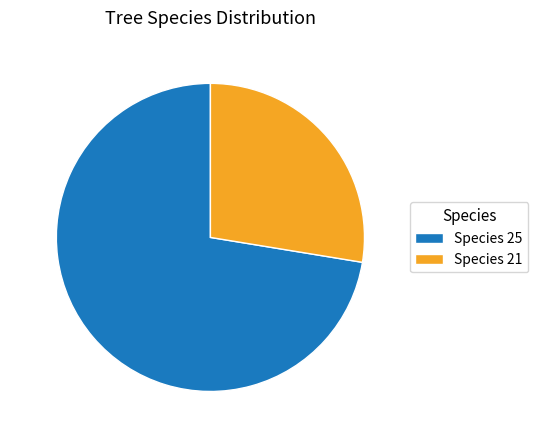

Which has a higher value, Species 25 or Species 21?

Species 25